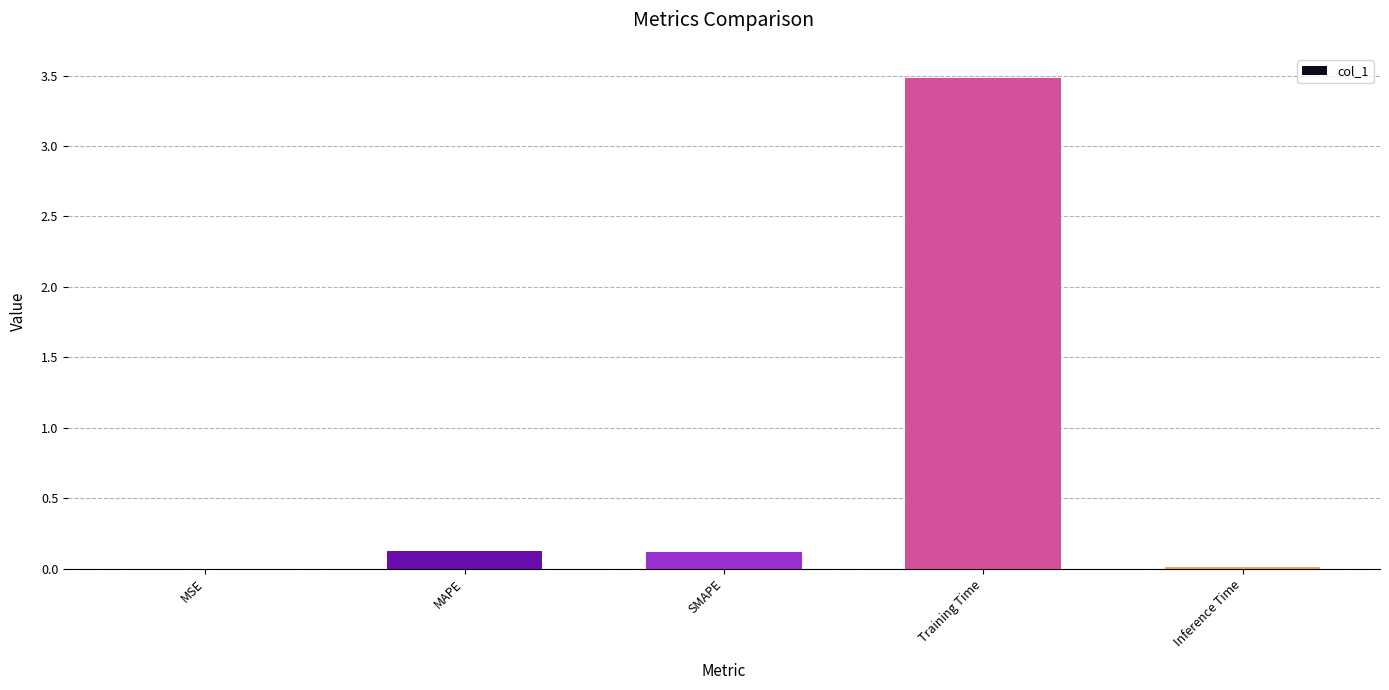

What is the change in value from Training Time to Inference Time?

-3.5